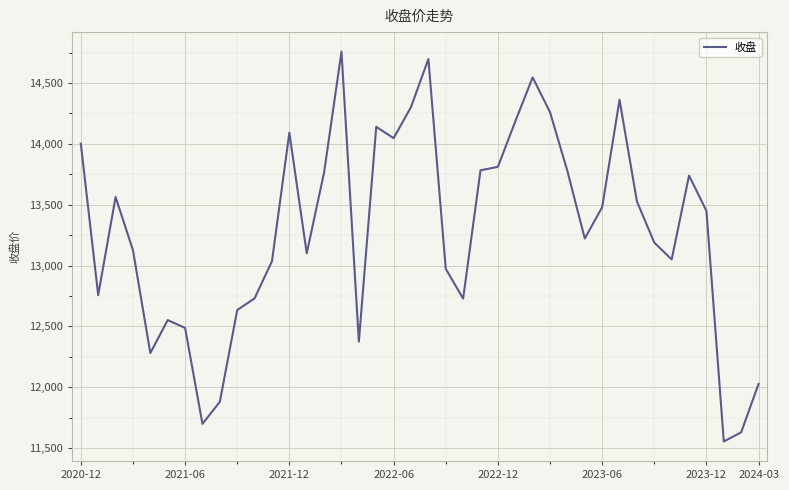

What is the greatest value displayed?

14758.4